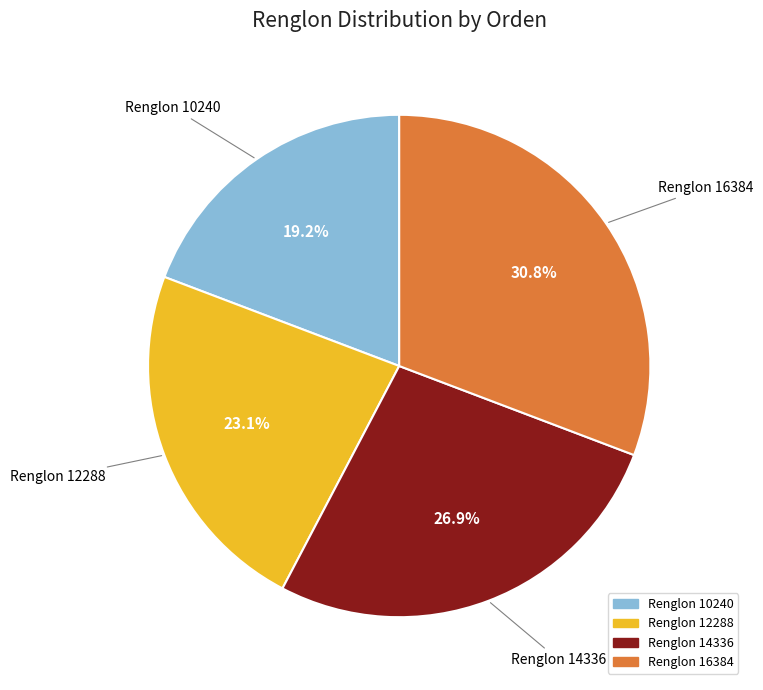

To the nearest percent, what is the average slice percentage?

25%